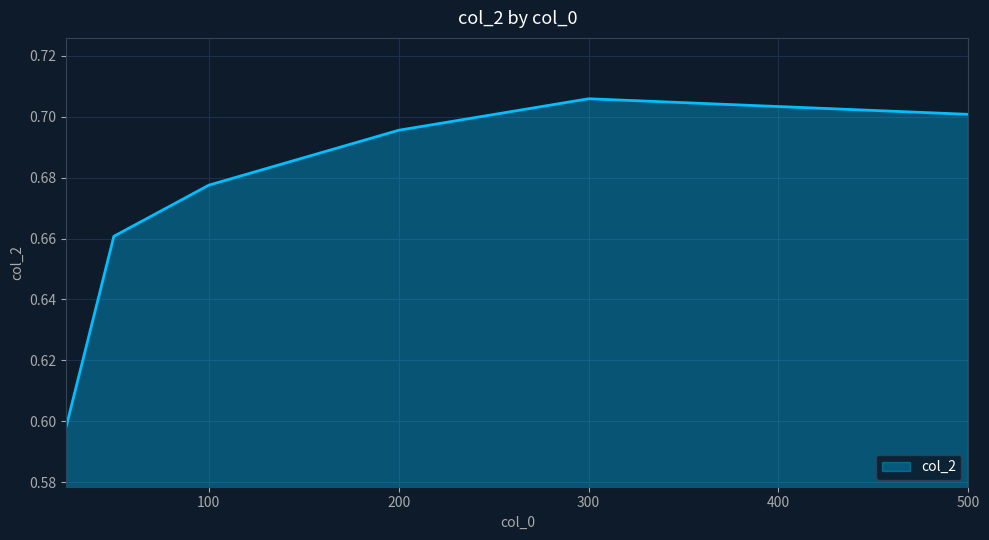

True or false: there are more than 0 points higher than both neighbors.

True